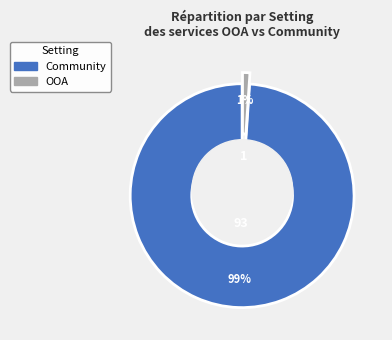

Which category has the biggest portion of the pie?

Community